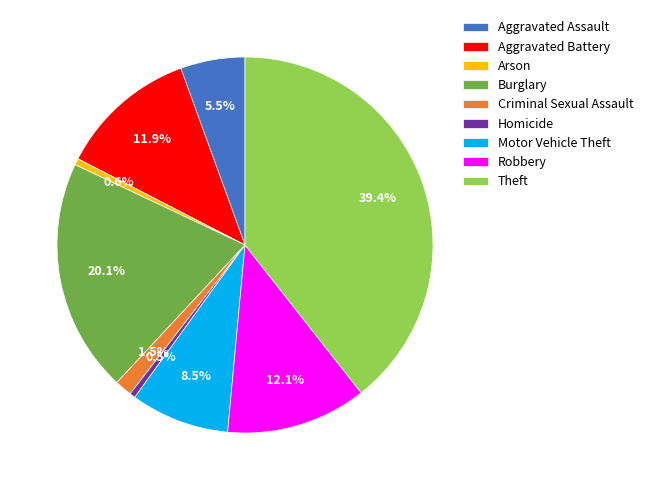

Is it true that Aggravated Assault is 1% of the pie?

False